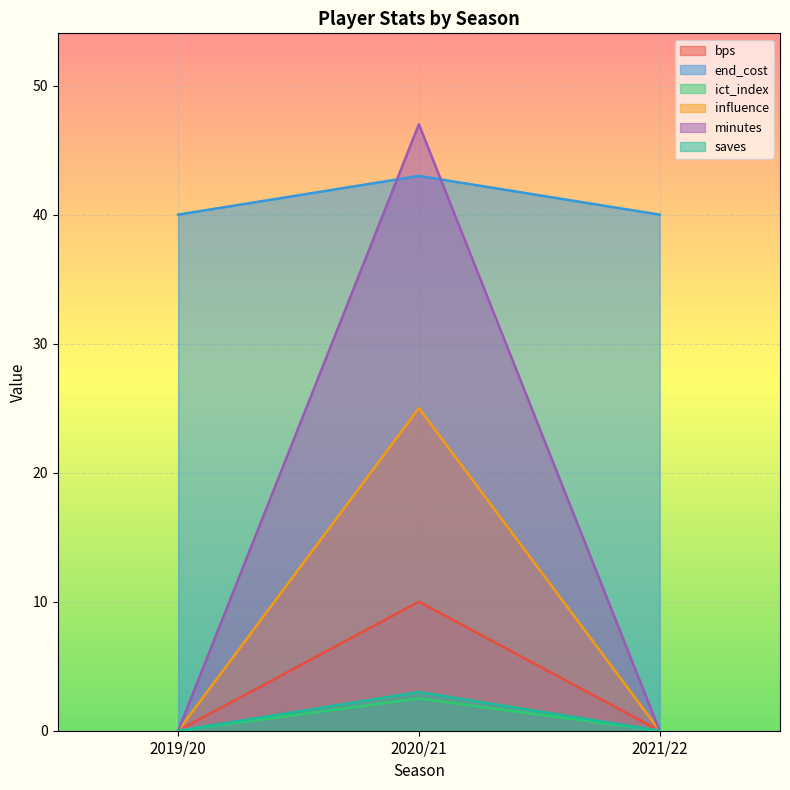

At which label is end_cost closest to 41?

2019/20